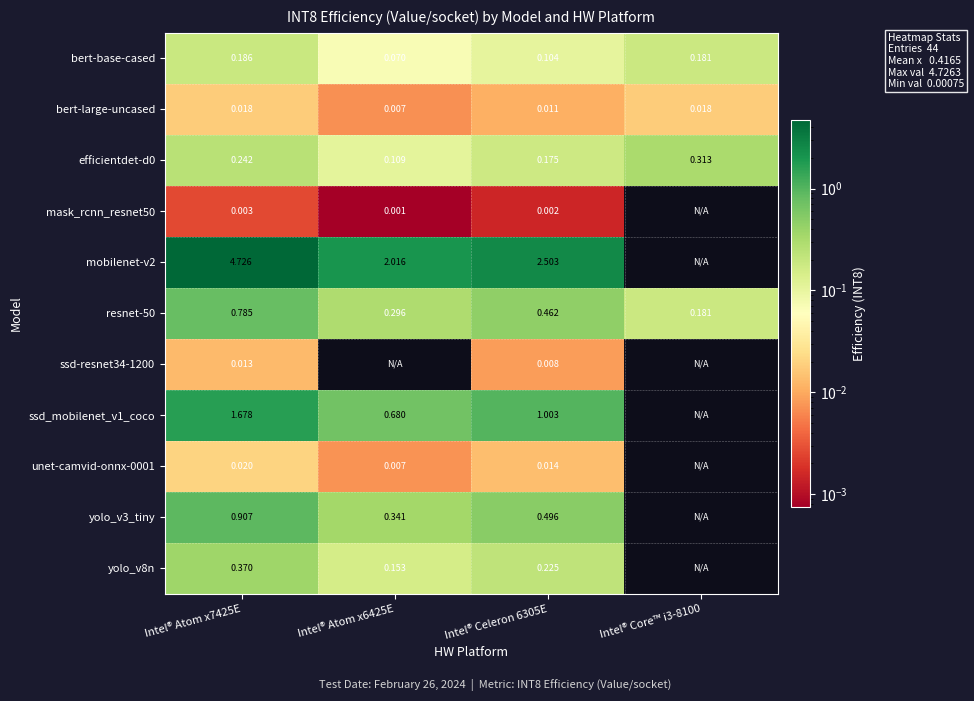

Is the value of mobilenet-v2 at Intel® Celeron 6305E greater than the value of resnet-50 at Intel® Atom x7425E?

Yes